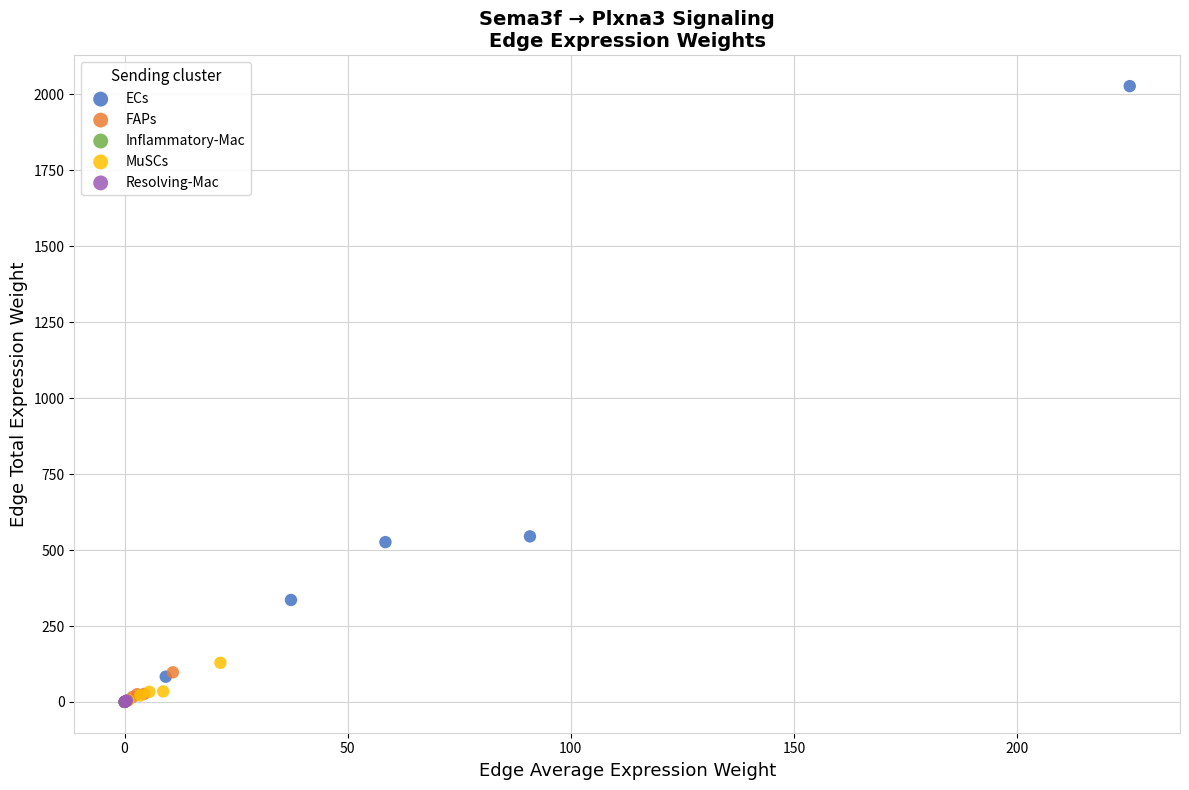

Which series has the largest Y range (max minus min)?

ECs